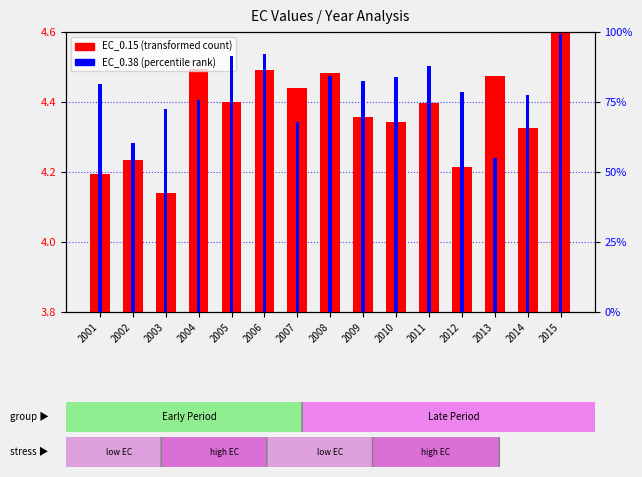

Reading right to left, transcribe all the data shown in this chart.

4.6	4.3	4.5	4.2	4.4	4.3	4.4	4.5	4.4	4.5	4.4	4.5	4.1	4.2	4.2